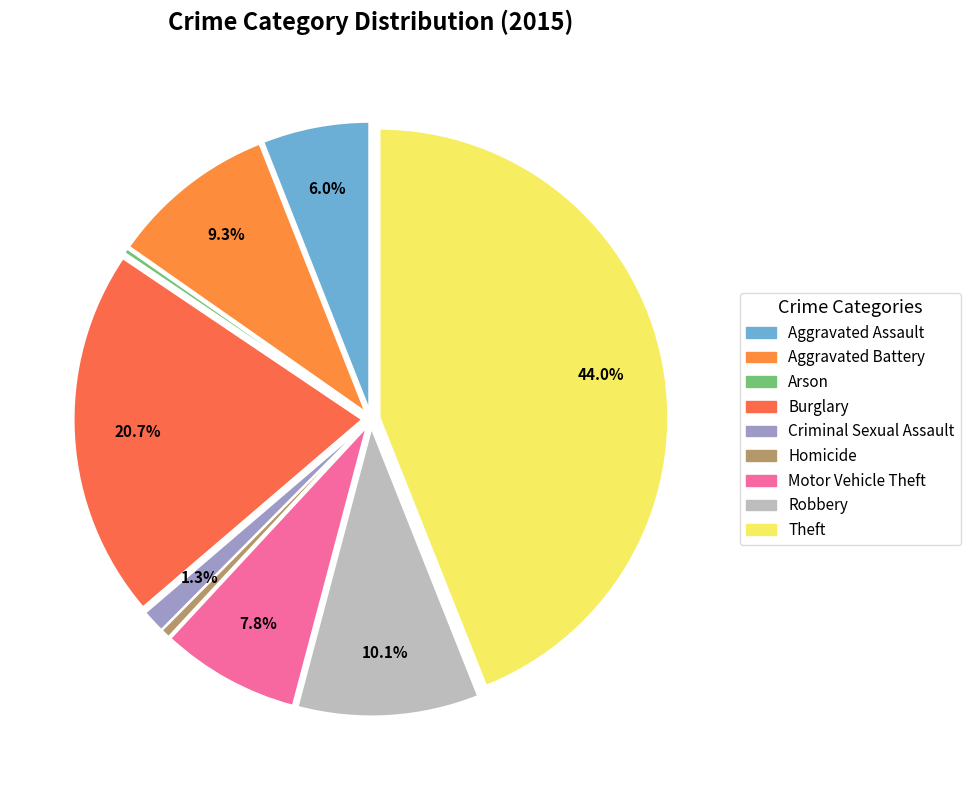

Is it true that Aggravated Assault is 20% of the pie?

False